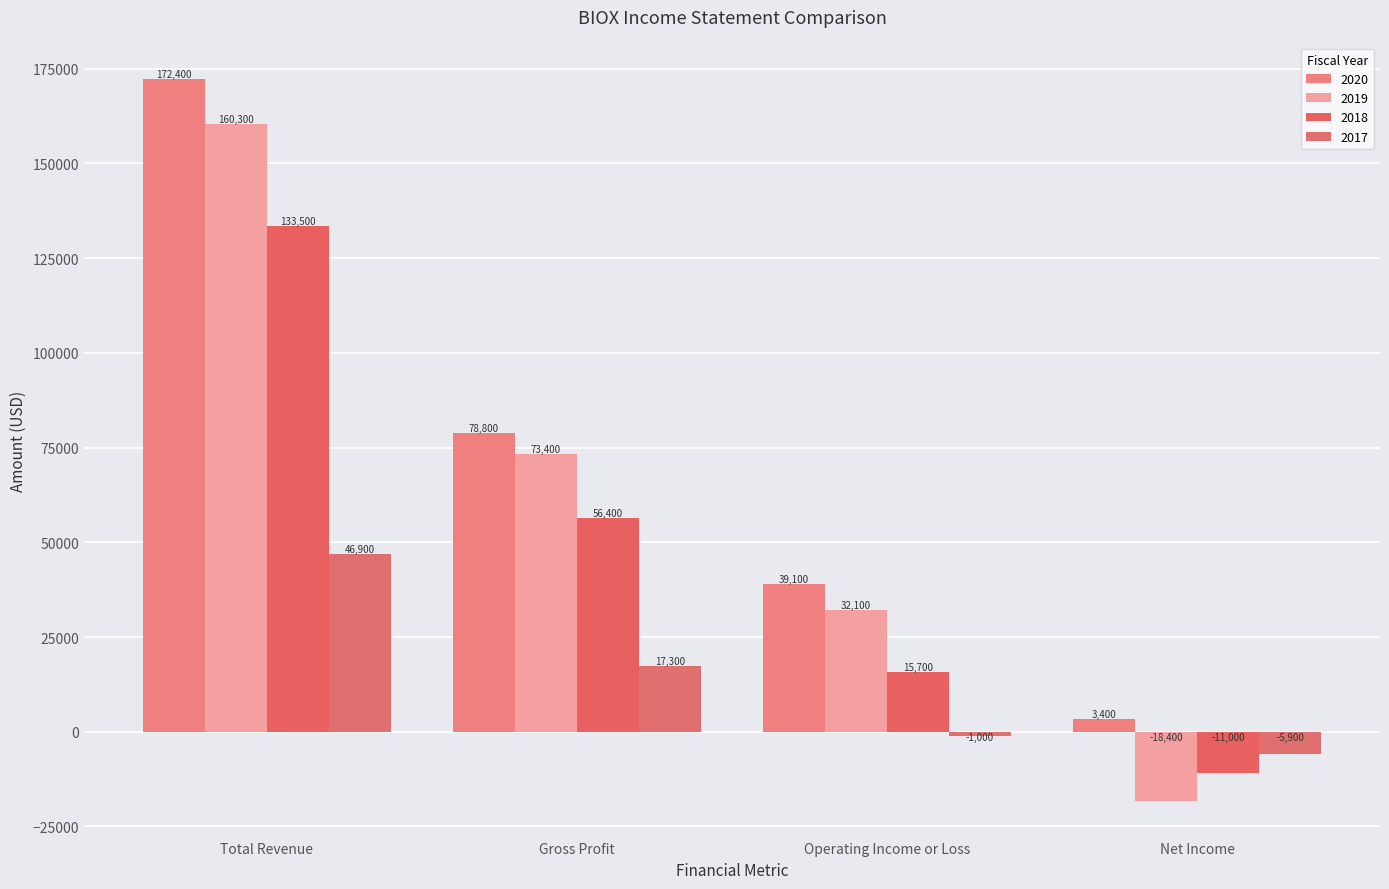

At which category does the chart reach its peak across all series?

Total Revenue